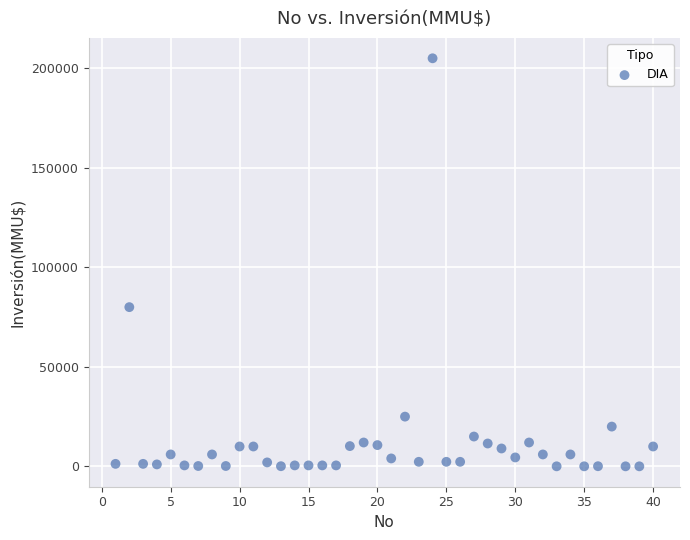

What is the range of Y values (max minus min)?

204963